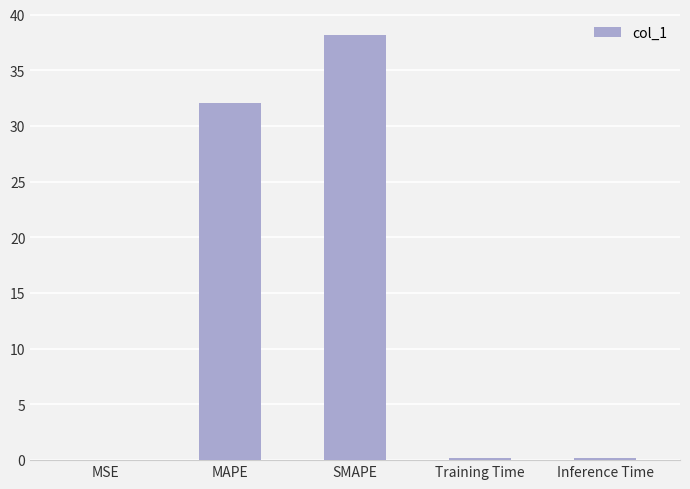

How many categories are shown in the chart?

5